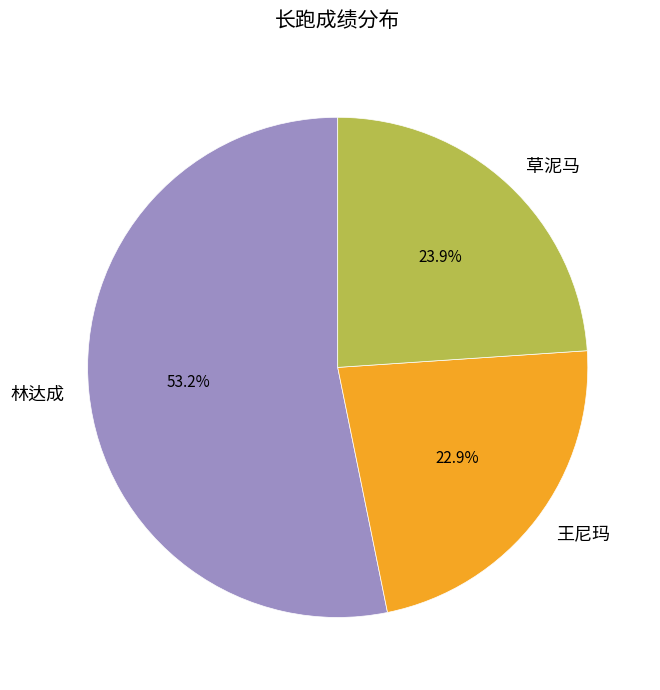

Which category has the biggest portion of the pie?

林达成